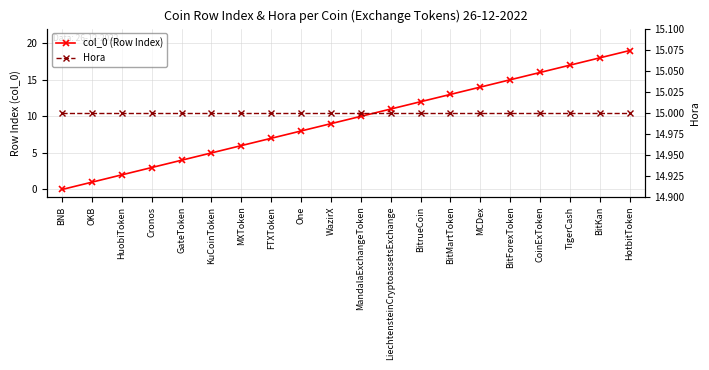

At which category is the sum across all series the highest?

HotbitToken